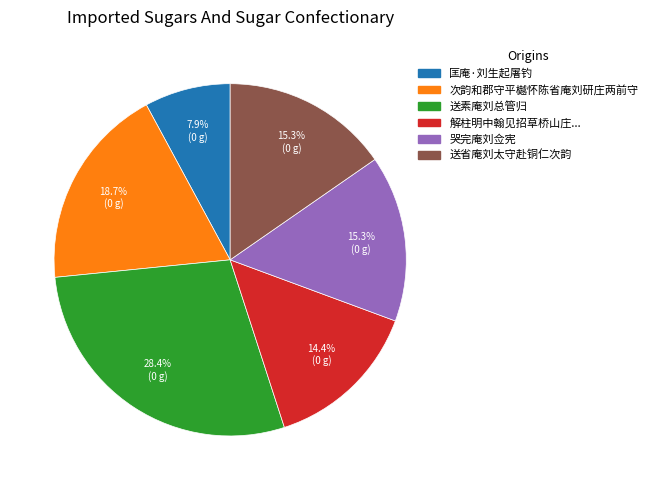

Is there any slice that represents more than half of the pie?

No